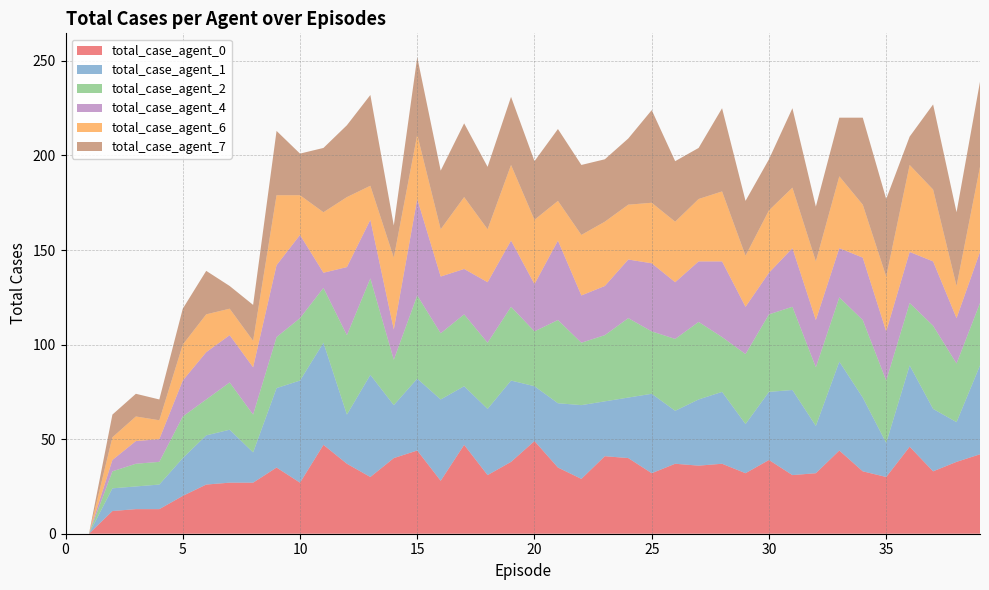

Reading left to right, what are all the values shown in this chart?

total_case_agent_0: 0	0	12	13	13	20	26	27	27	35	27	47	37	30	40	44	28	47	31	38	49	35	29	41	40	32	37	36	37	32	39	31	32	44	33	30	46	33	38	42
total_case_agent_1: 0	0	12	12	13	20	26	28	16	42	54	54	26	54	28	38	43	31	35	43	29	34	39	29	32	42	28	35	38	26	36	45	25	47	39	18	43	33	21	47
total_case_agent_2: 0	0	9	12	12	22	19	25	20	27	33	29	42	51	24	44	35	38	35	39	29	44	33	35	42	33	38	41	29	37	41	44	31	34	41	33	33	44	31	33
total_case_agent_4: 0	0	6	12	12	19	25	25	25	38	44	8	36	31	16	51	30	24	32	35	25	42	25	26	31	36	30	32	40	25	22	31	25	26	33	26	27	34	24	27
total_case_agent_6: 0	0	12	13	10	19	20	14	14	37	21	32	37	18	38	34	25	38	28	40	34	21	32	34	29	32	32	33	37	27	33	32	31	38	28	29	46	38	17	45
total_case_agent_7: 0	0	12	12	11	19	23	12	19	34	22	34	38	48	17	41	31	39	33	36	31	38	37	33	35	49	32	27	44	29	27	42	29	31	46	41	15	45	39	45